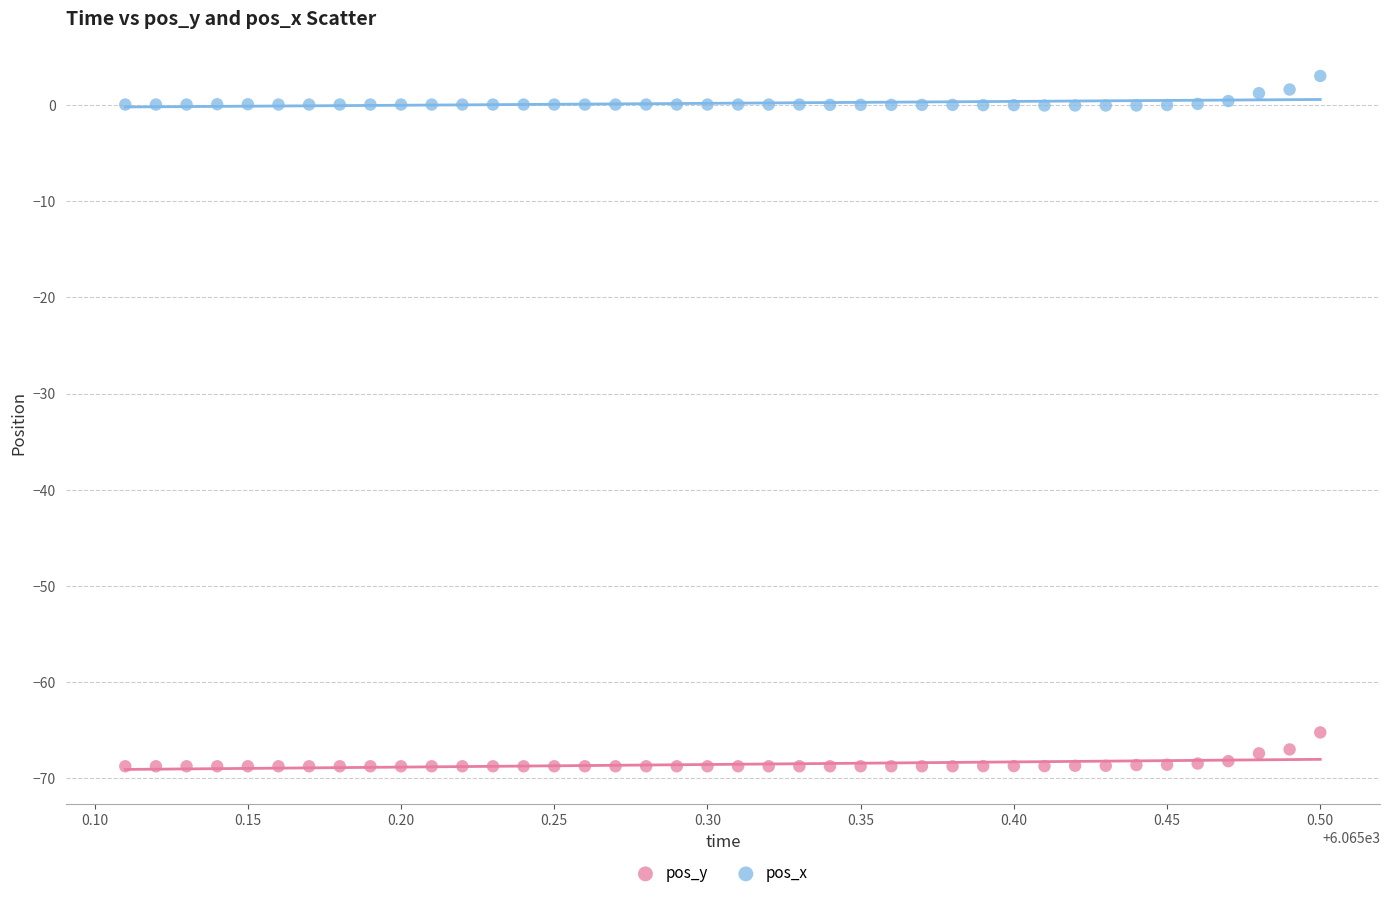

Which series has the widest spread of Y values?

pos_y